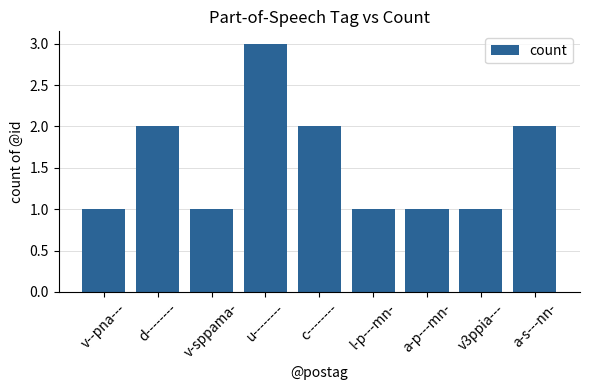

Reading right to left, what are all the values shown in this chart?

2	1	1	1	2	3	1	2	1